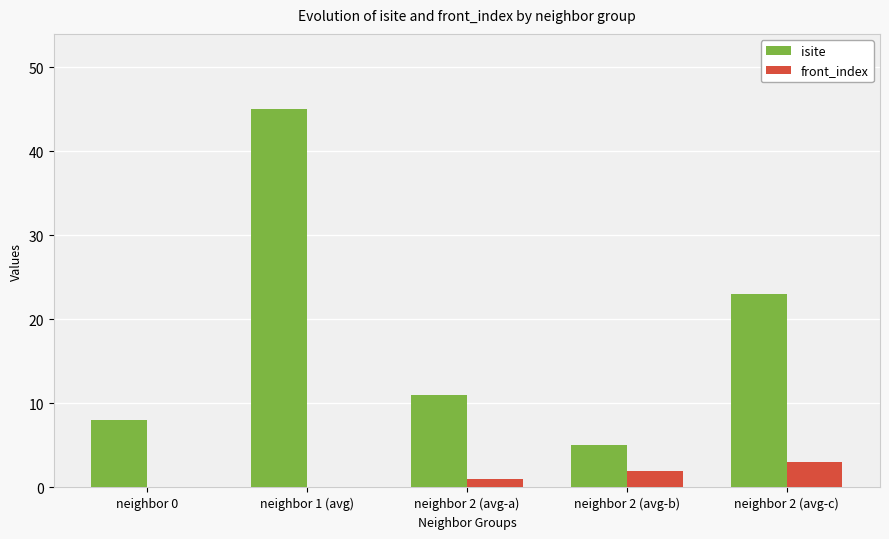

What is the highest value of the isite series?

45